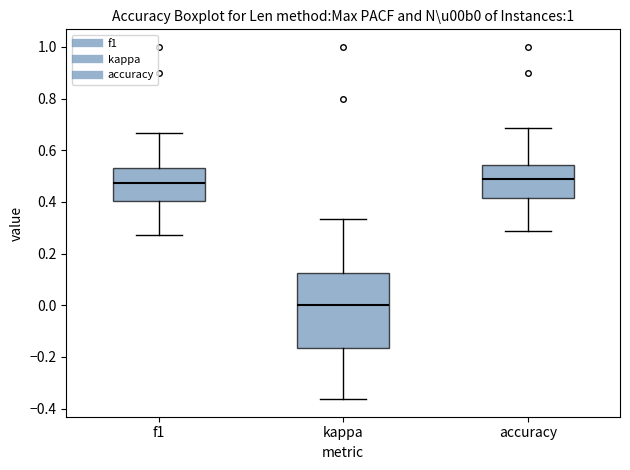

Reading left to right, read every box against the y-axis: the position of its median line, the range the box covers, and the ends of its whiskers. The values are not printed on the chart, so give them approximately, as read against the axis.

f1: median 0.48, box 0.40 to 0.54, whiskers 0.28 to 0.66
kappa: median 0.00, box -0.16 to 0.12, whiskers -0.36 to 0.34
accuracy: median 0.48, box 0.42 to 0.54, whiskers 0.28 to 0.68